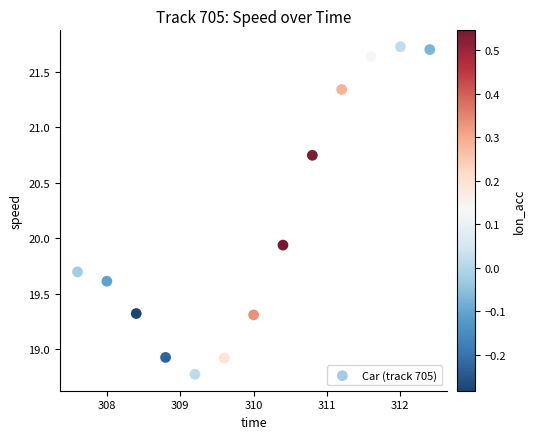

What is the range of X values (max minus min)?

4.8